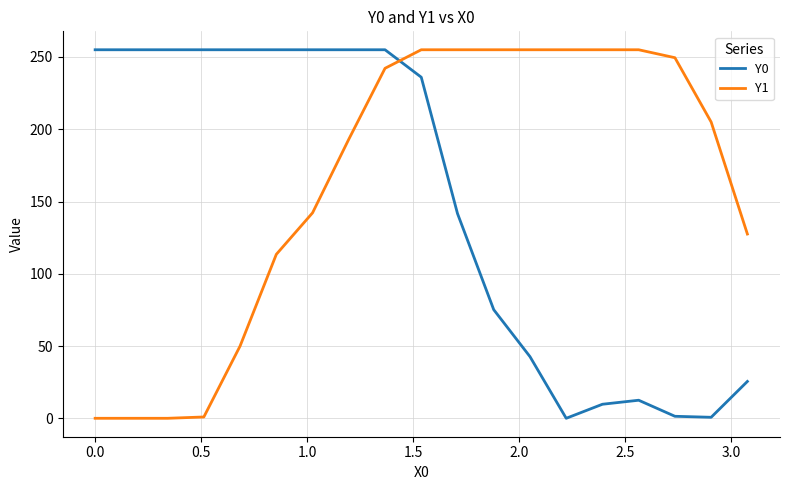

What is the greatest value displayed?

255.0